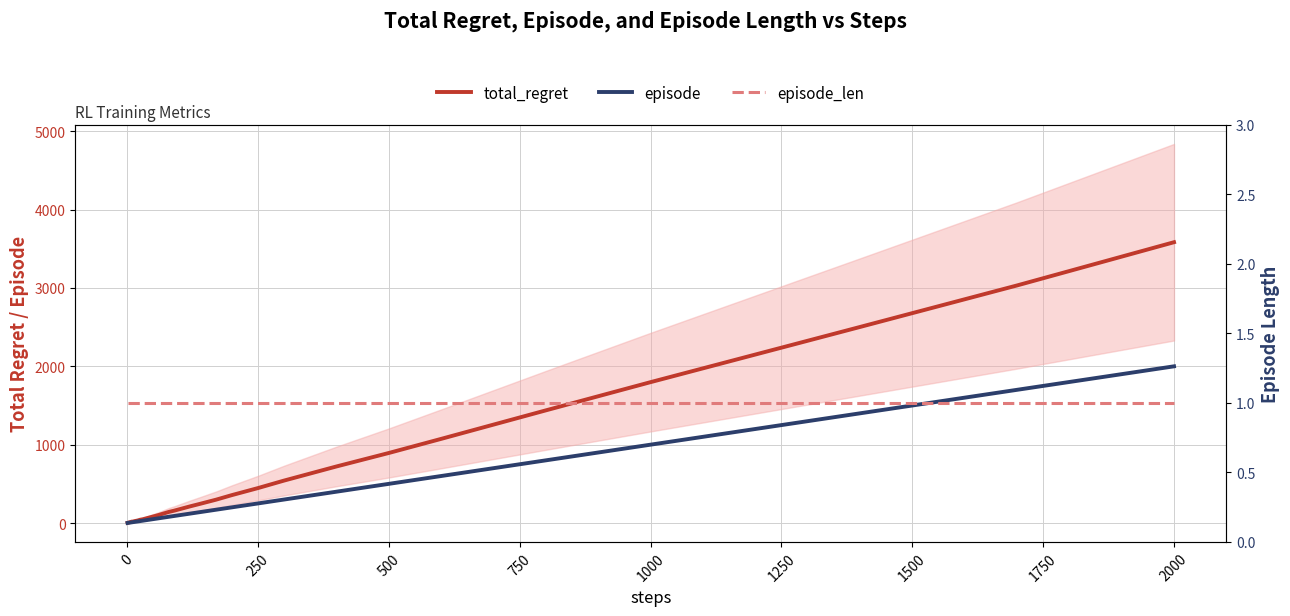

What are all the series names shown in the legend?

total_regret, episode, episode_len